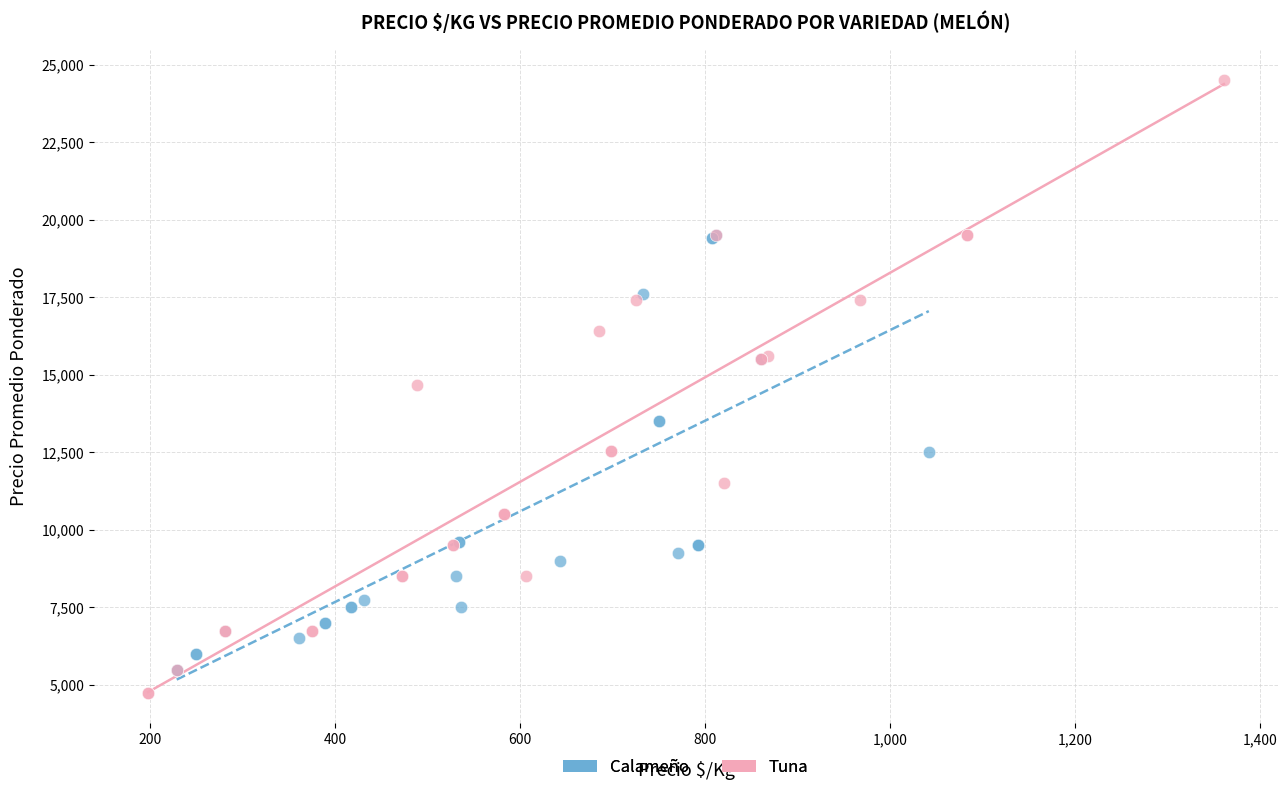

Which series has the widest spread of Y values?

Tuna